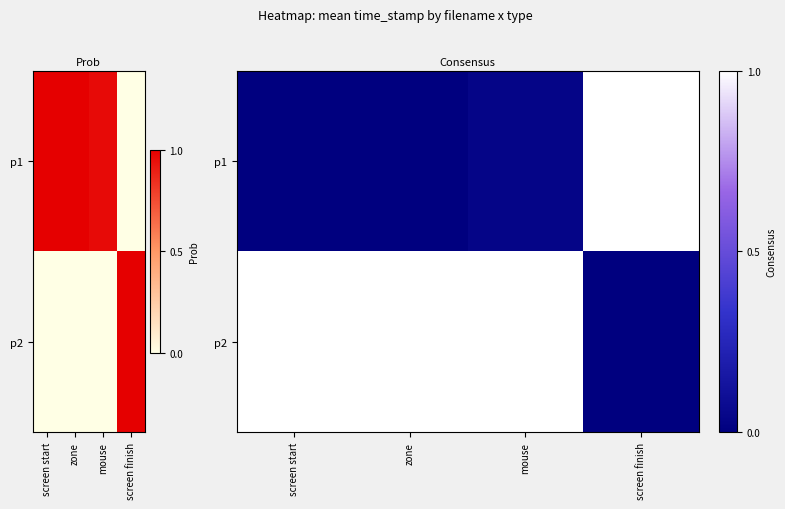

What is the sum of all p2 values?

3.0